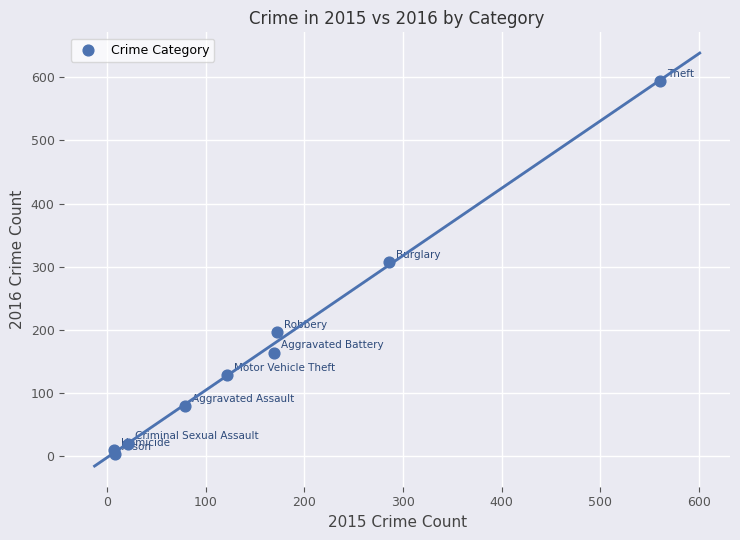

What Y value in the scatter plot is closest to 298?

307